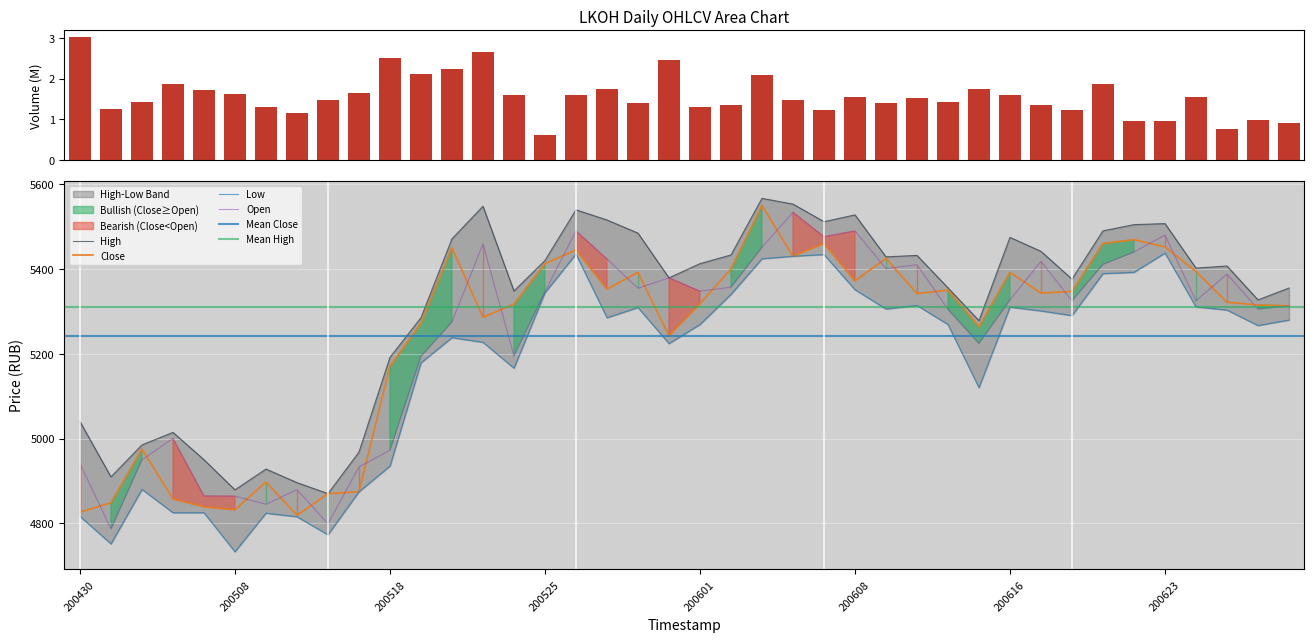

Which series has the largest range (max minus min)?

Open